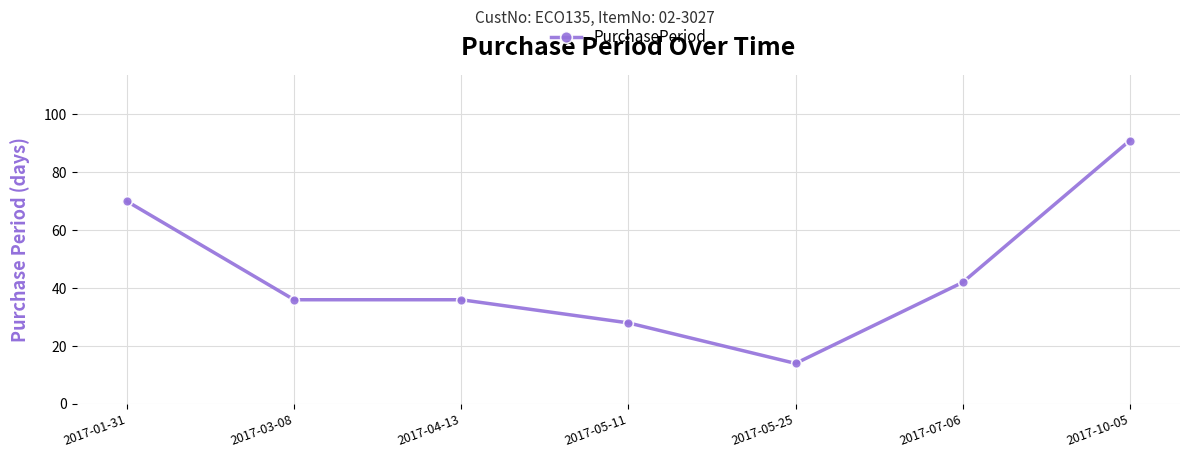

What is the difference between the second highest and second lowest values?

42